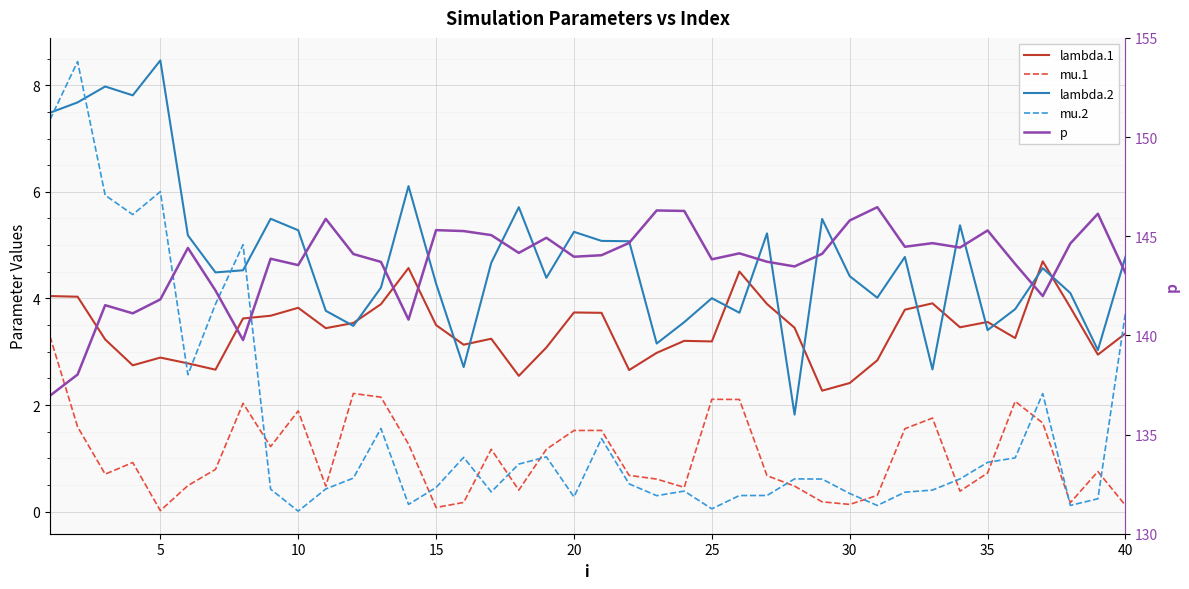

Rank the series at 10 from lowest to highest value.

mu.2, mu.1, lambda.1, lambda.2, p